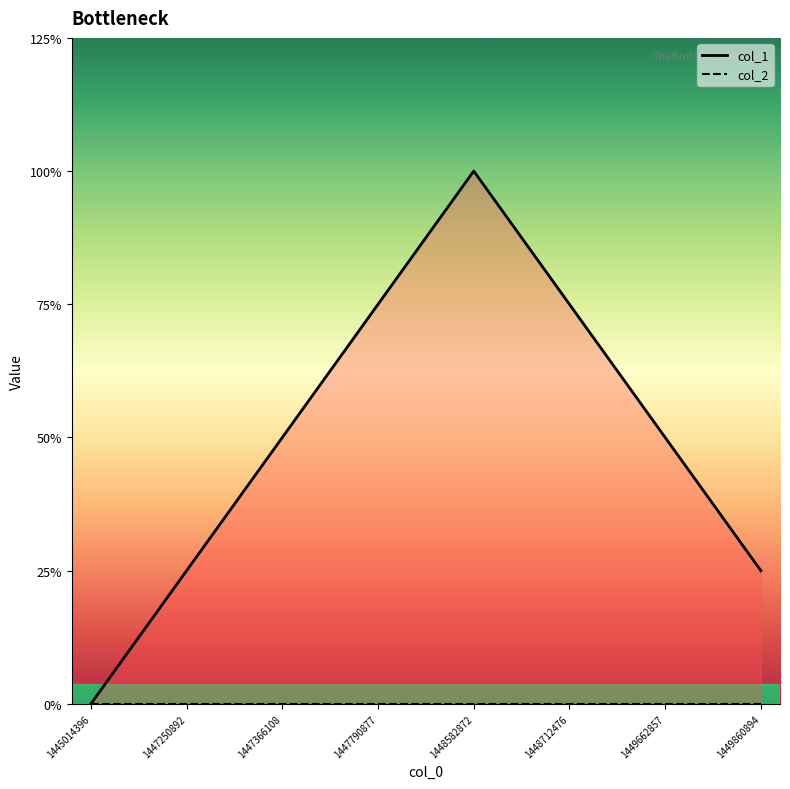

Which series changed the most between 1447250892 and 1447366108?

col_1_line